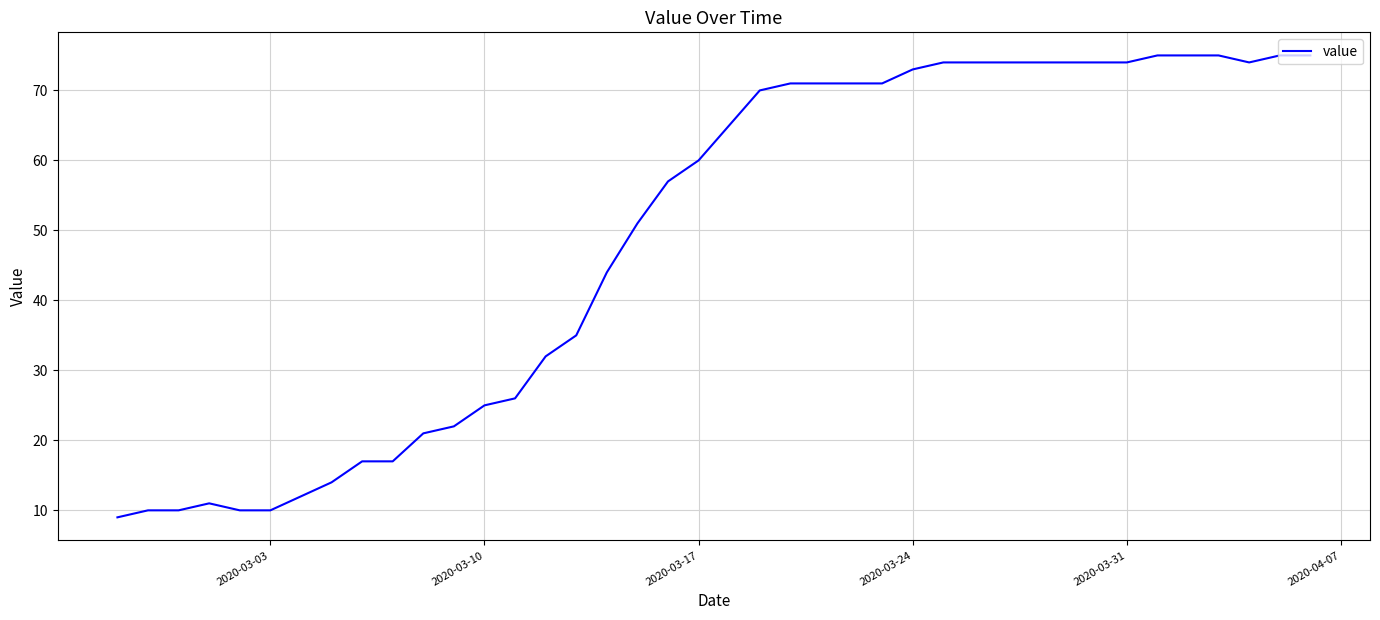

What is the smallest value displayed?

9